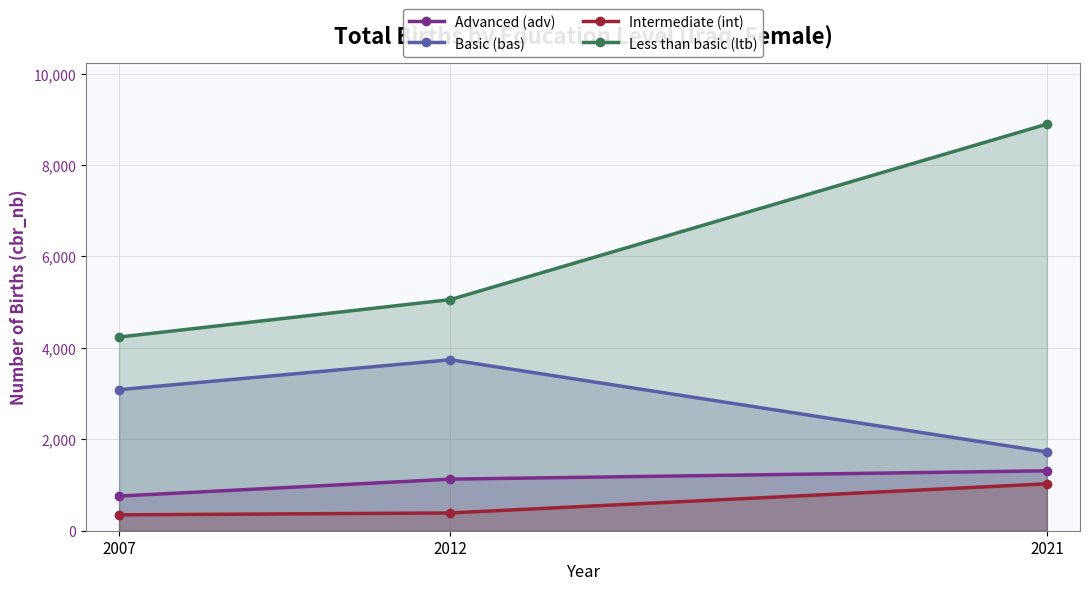

The value of Basic (bas) at 2012 is 3739.8. True or false?

True